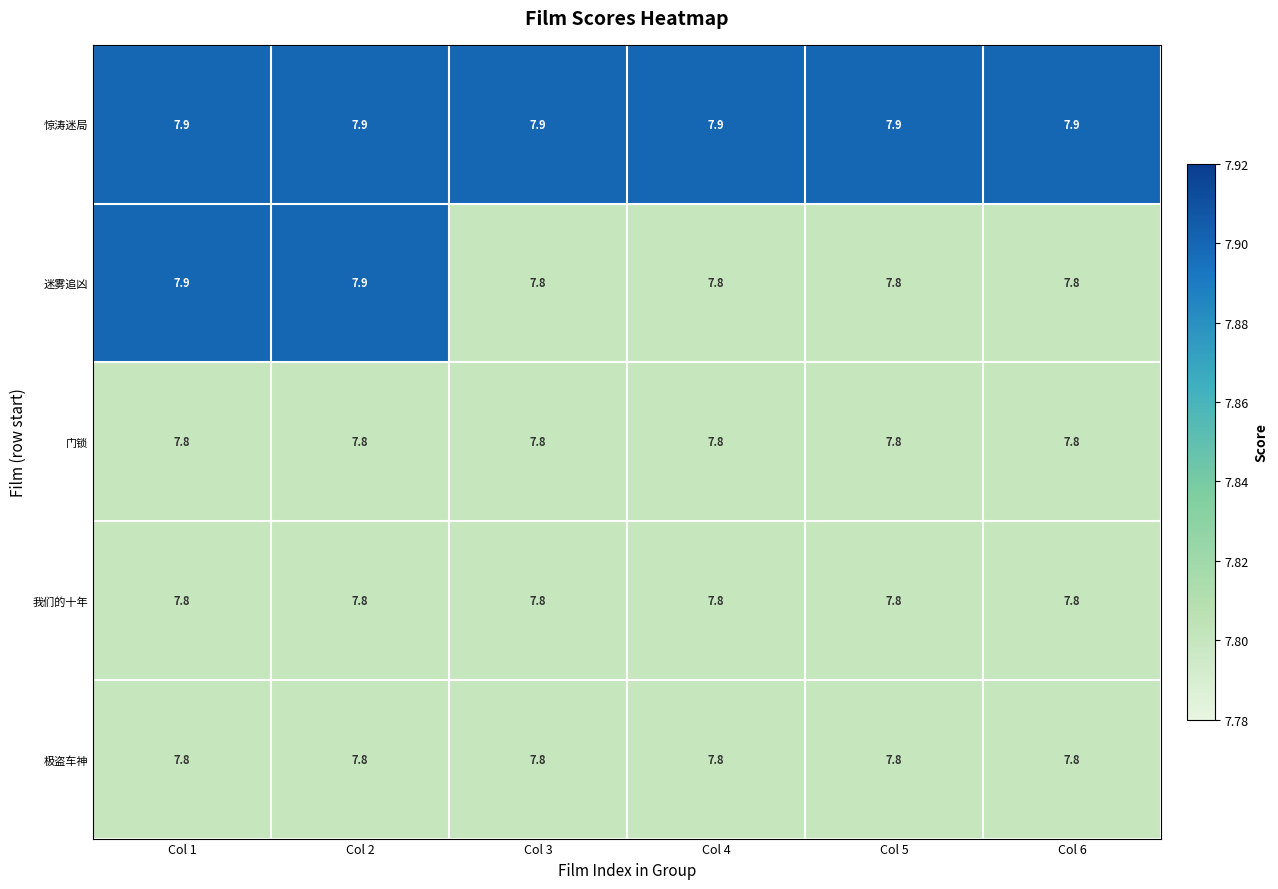

How many 迷雾追凶 values are between 7 and 8?

6